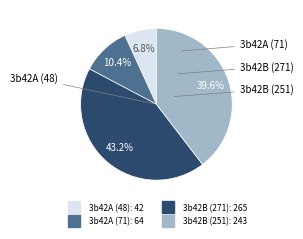

Which has a higher value, 3b42A (71) or 3b42B (251)?

3b42B (251)